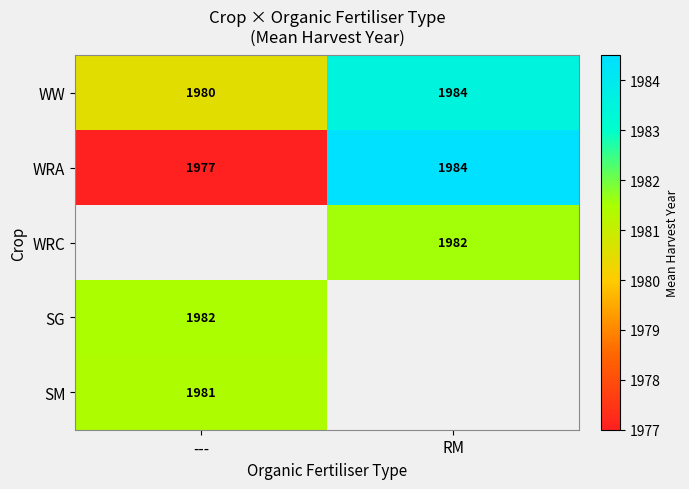

Where is WRA nearest to the value 1980?

---